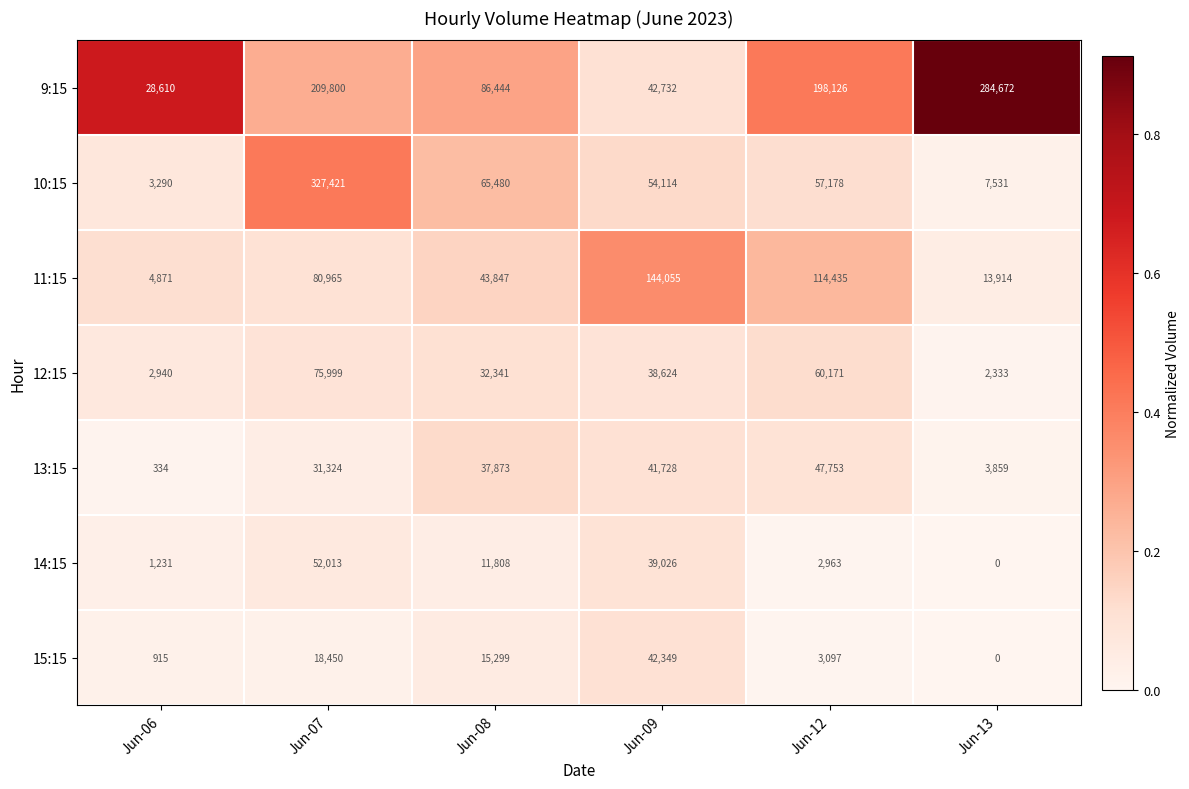

At which category is the sum across all series the highest?

Jun-07